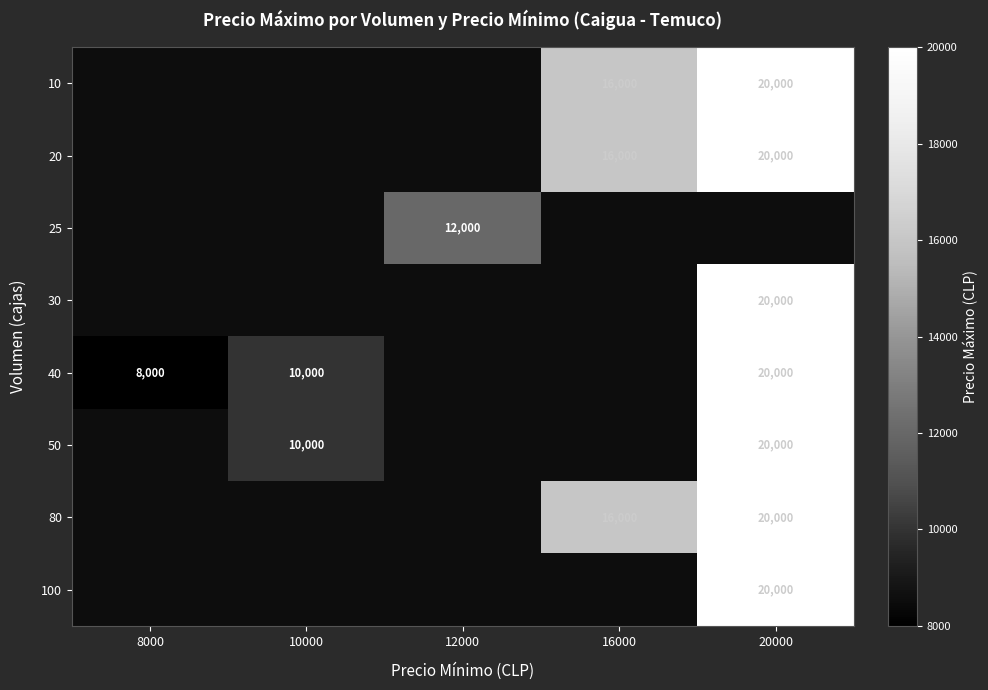

True or false: 40 has a value of 10000 at 10000.

True